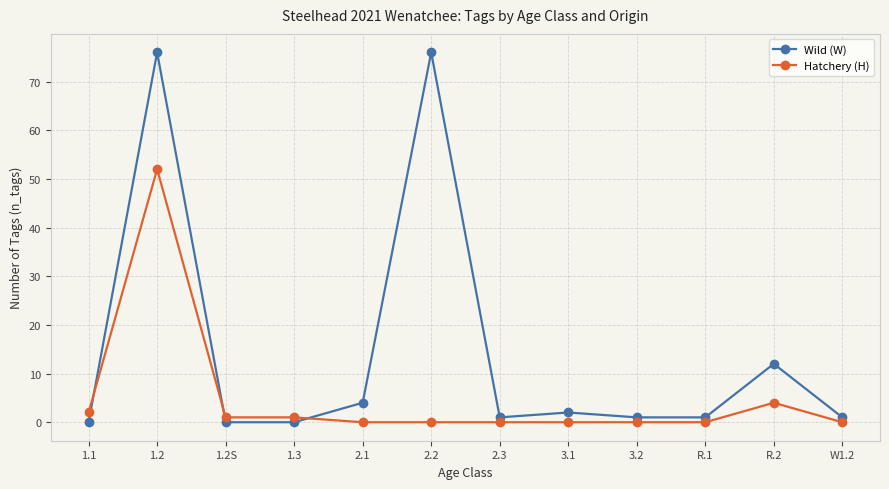

Reading left to right, what are all the values shown in this chart?

Wild (W): 1.1=0	1.2=76	1.2S=0	1.3=0	2.1=4	2.2=76	2.3=1	3.1=2	3.2=1	R.1=1	R.2=12	W1.2=1
Hatchery (H): 1.1=2	1.2=52	1.2S=1	1.3=1	2.1=0	2.2=0	2.3=0	3.1=0	3.2=0	R.1=0	R.2=4	W1.2=0